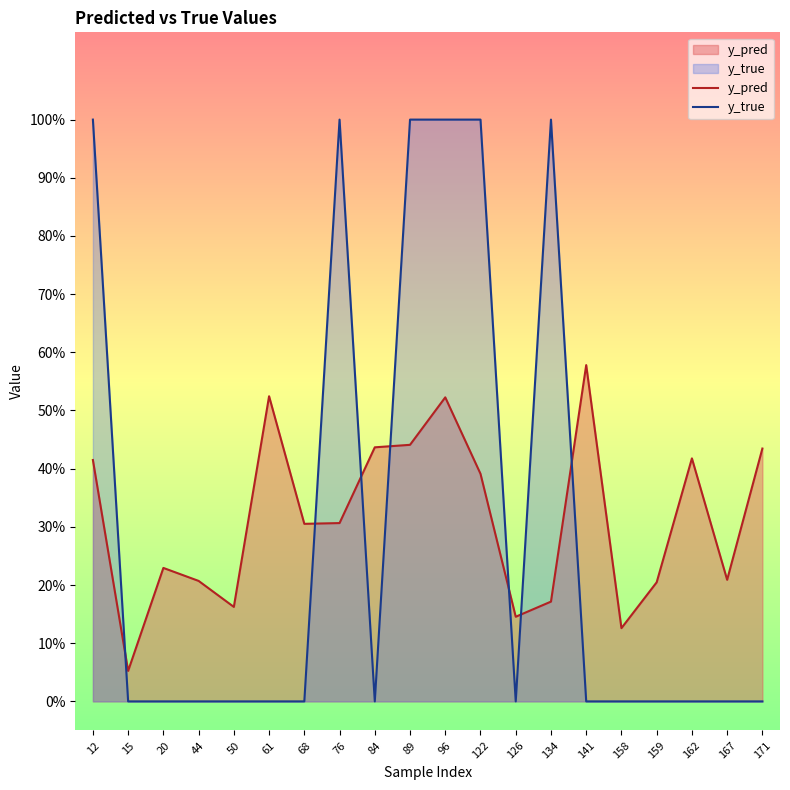

True or false: y_true has a value of 0.3 at 89.

False